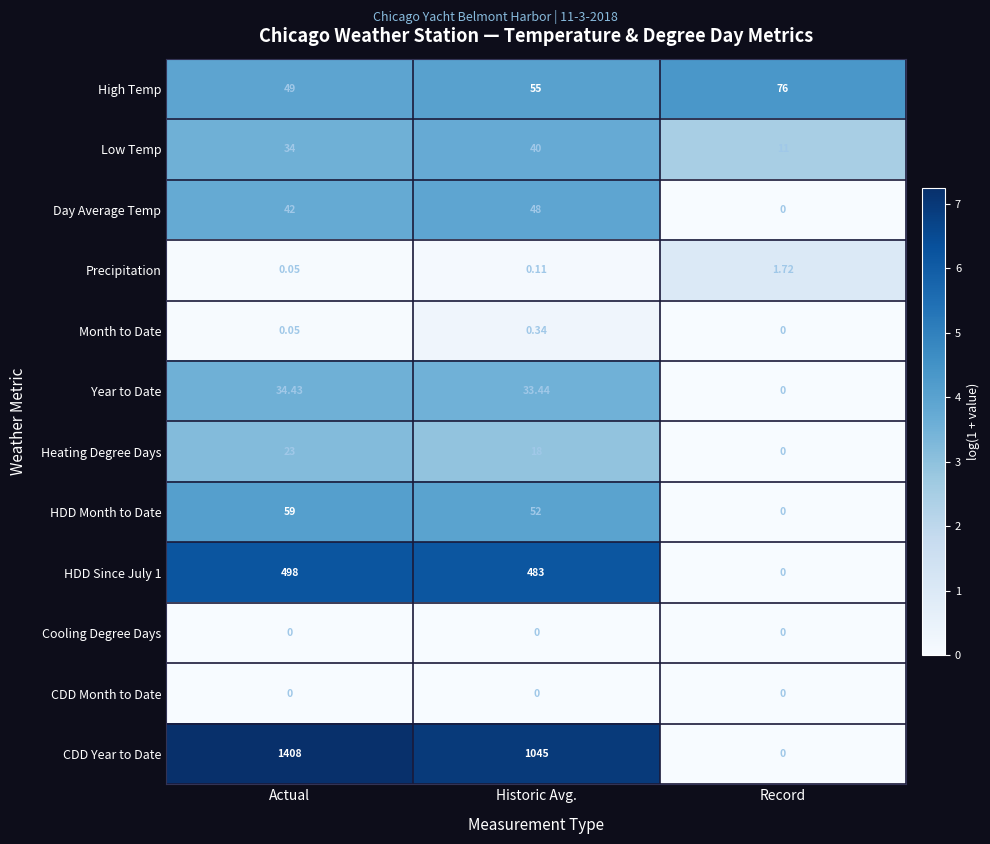

Which category has the highest value across all series?

Actual